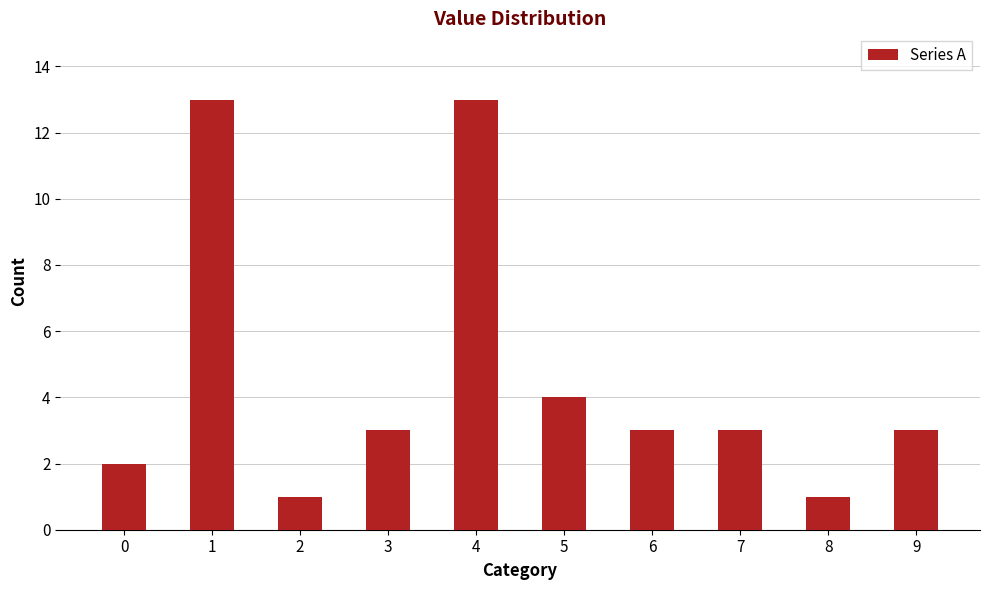

The chart shows a value of 0 at 8. True or false?

False